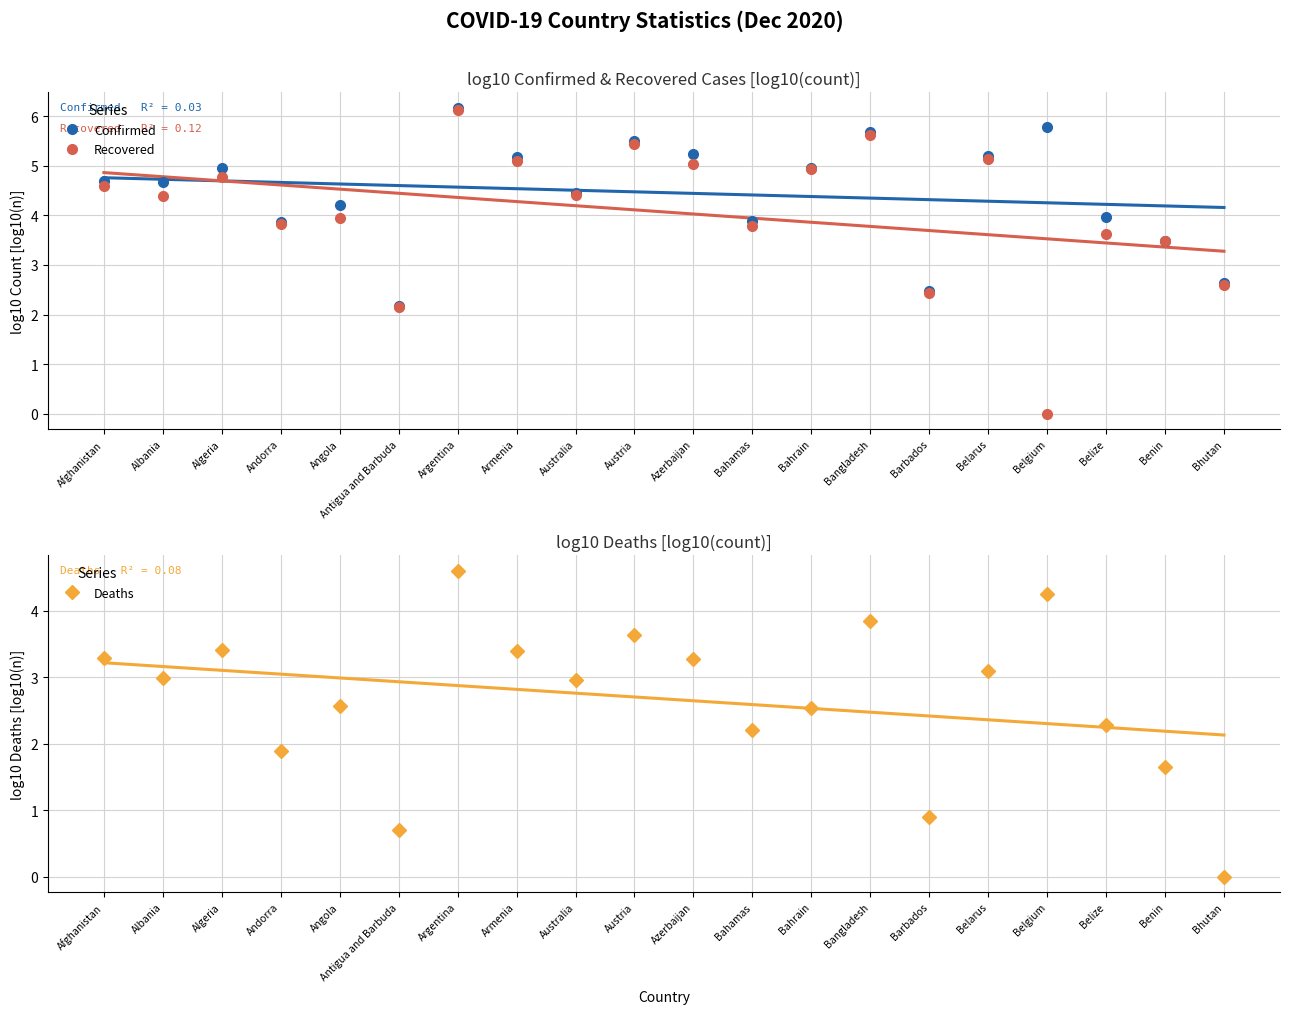

Rank the series by their average value, from highest to lowest.

Confirmed, Recovered, Deaths